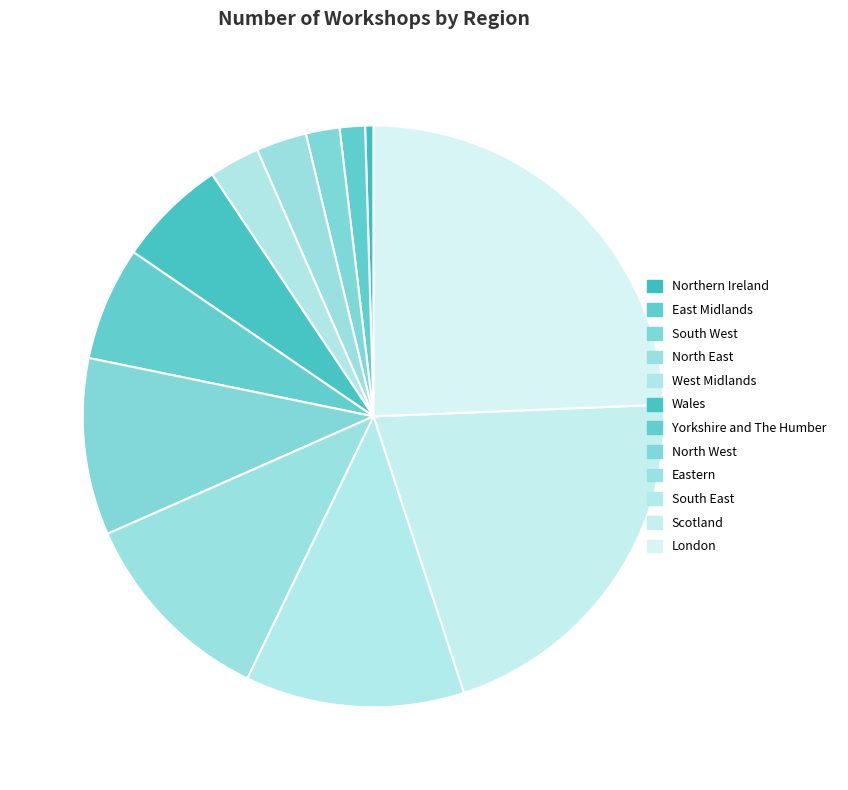

Which category has the smallest portion of the pie?

Northern Ireland